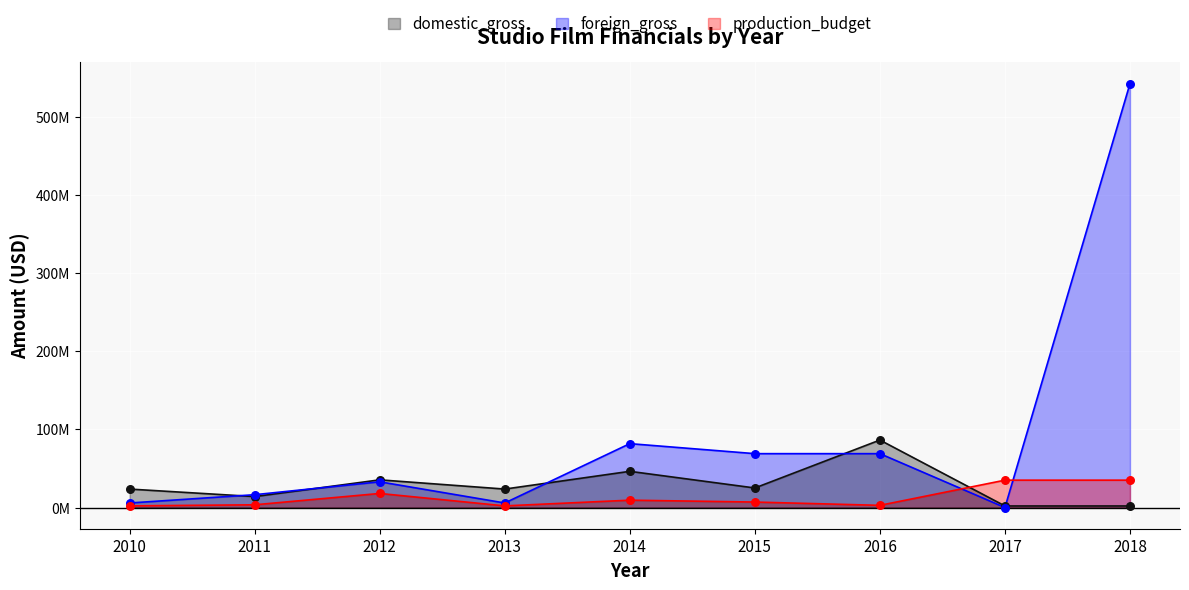

At how many categories does at least one series exceed 94146306?

1